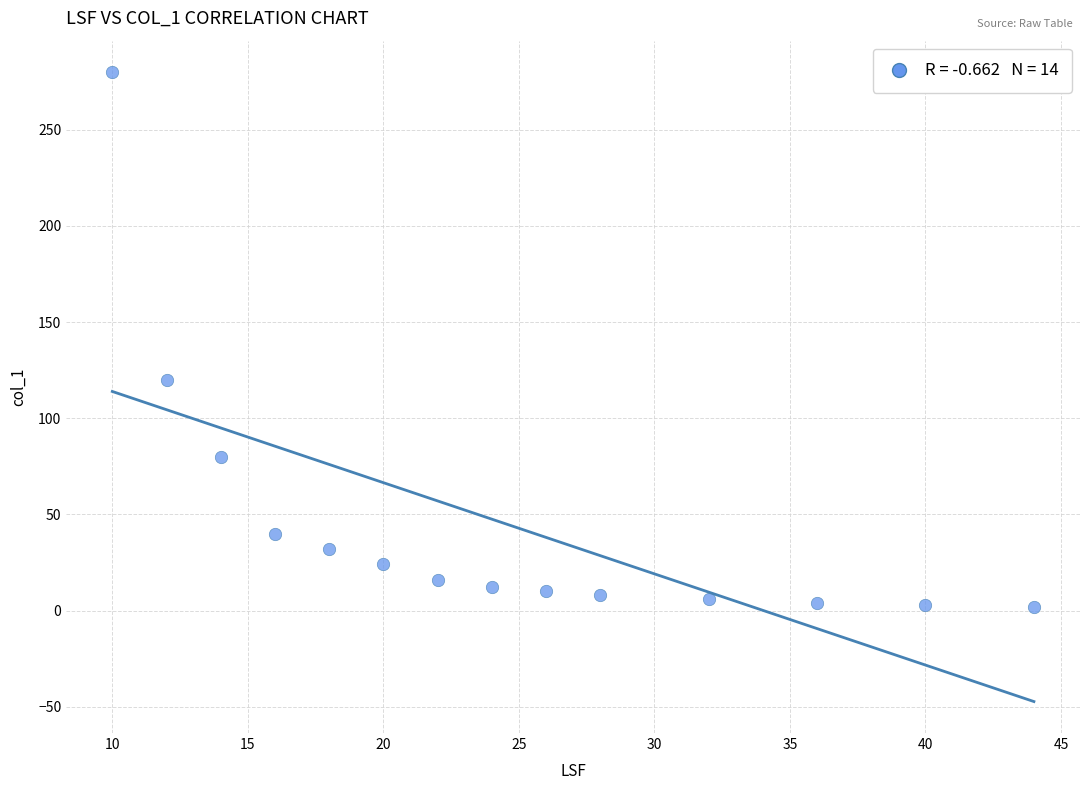

What Y value in the scatter plot is closest to 141?

120